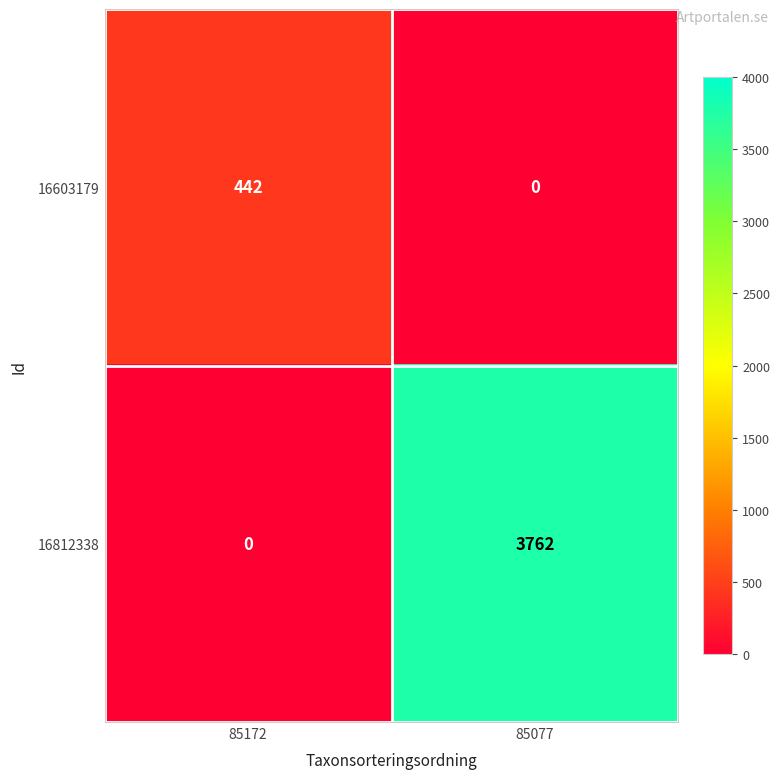

Count the number of categories in the chart.

2